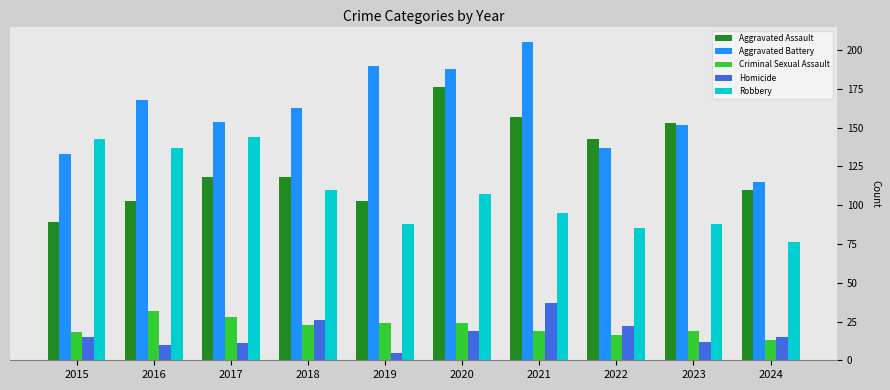

Reading right to left, extract all data points from this chart.

Aggravated Assault: 110	153	143	157	176	103	118	118	103	89
Aggravated Battery: 115	152	137	205	188	190	163	154	168	133
Criminal Sexual Assault: 13	19	16	19	24	24	23	28	32	18
Homicide: 15	12	22	37	19	5	26	11	10	15
Robbery: 76	88	85	95	107	88	110	144	137	143